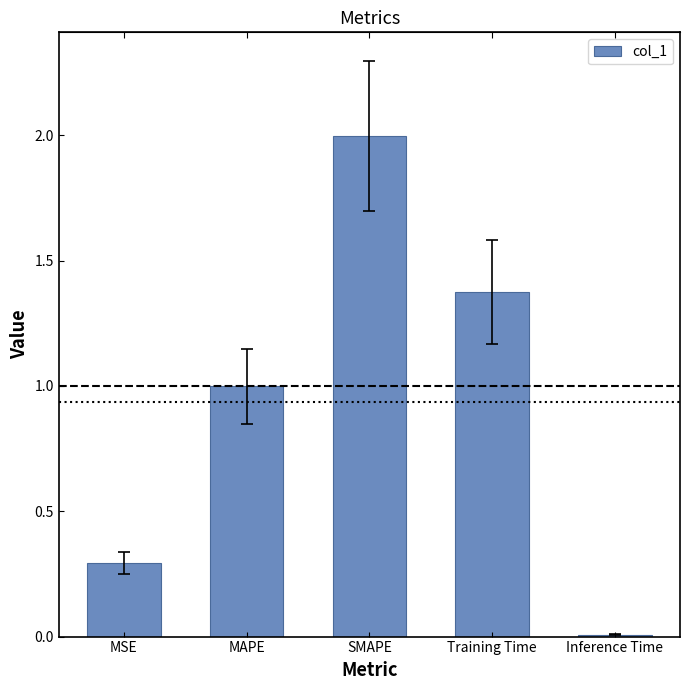

What is the value of the 1st bar from the left?

0.3